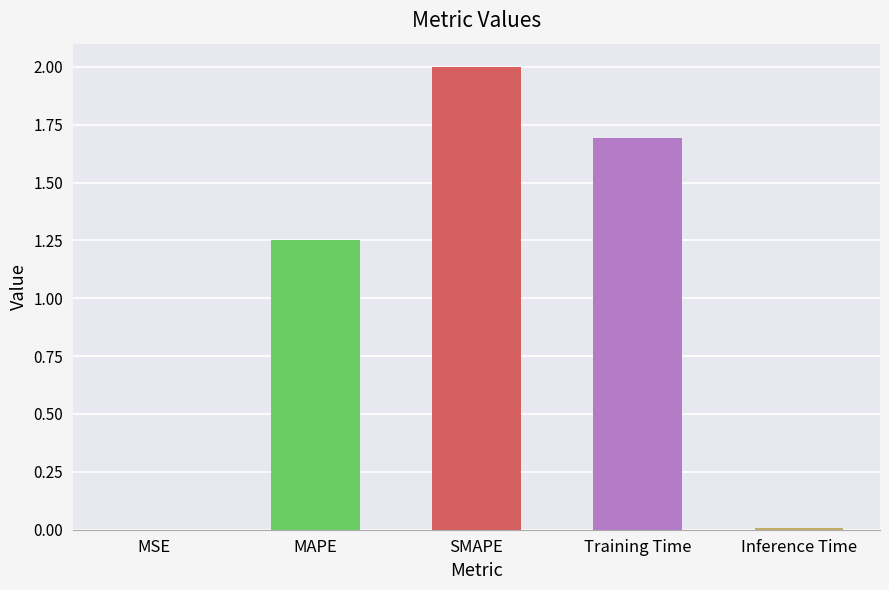

The chart shows a value of 0.0 at MSE. True or false?

True